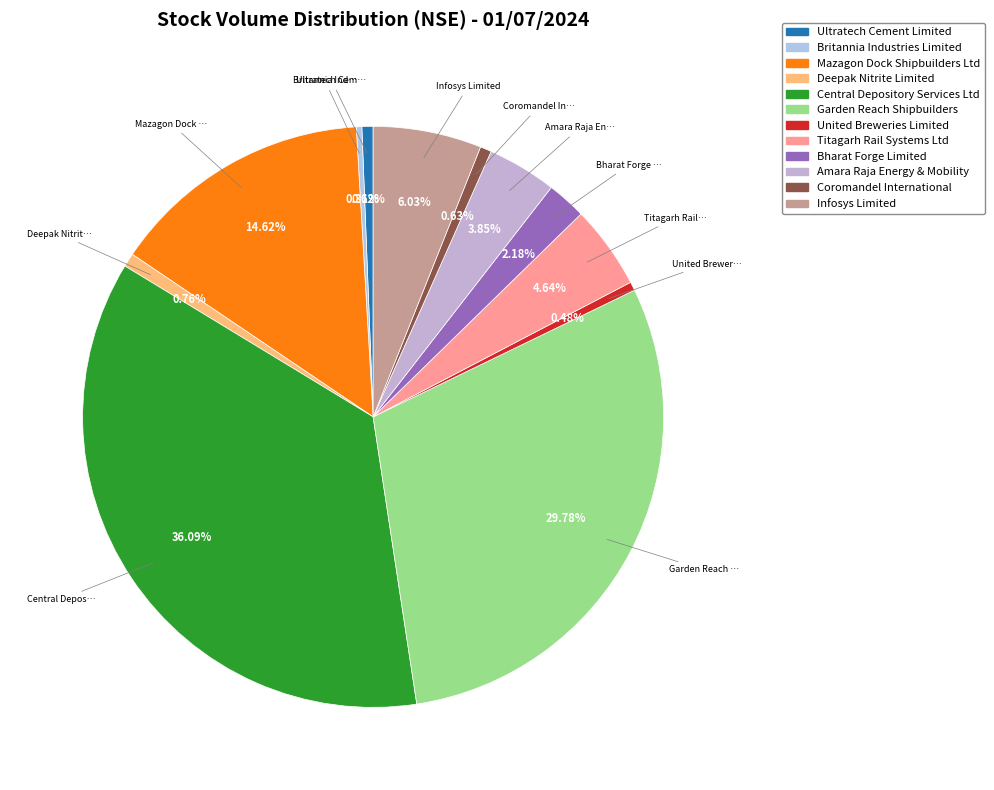

What is the change in value from Britannia Industries Limited to Titagarh Rail Systems Ltd?

+578164